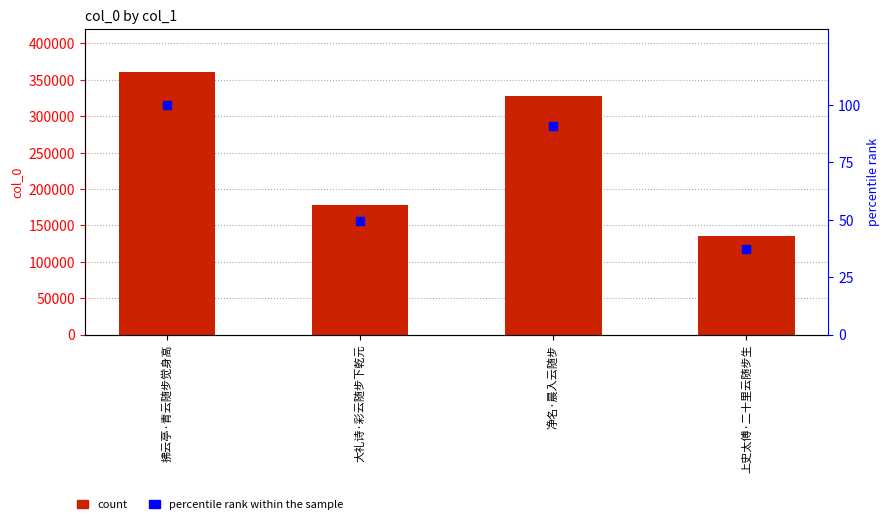

What is the total value across all series at 拂云亭·青云随步觉身高?

361546.0